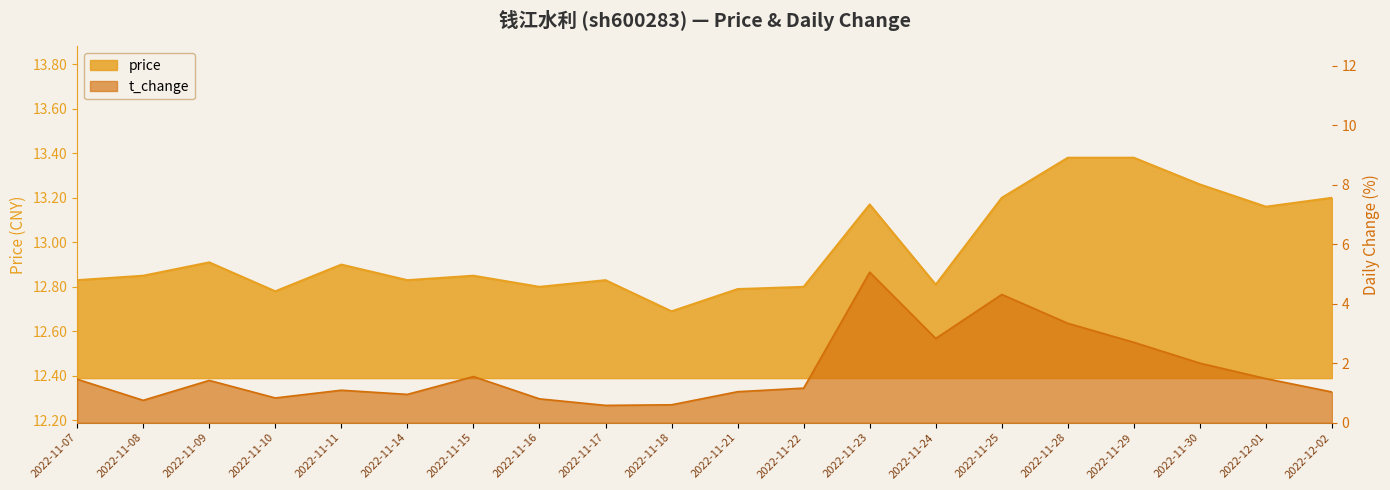

What is the label of the 2nd point from the left?

2022-11-08